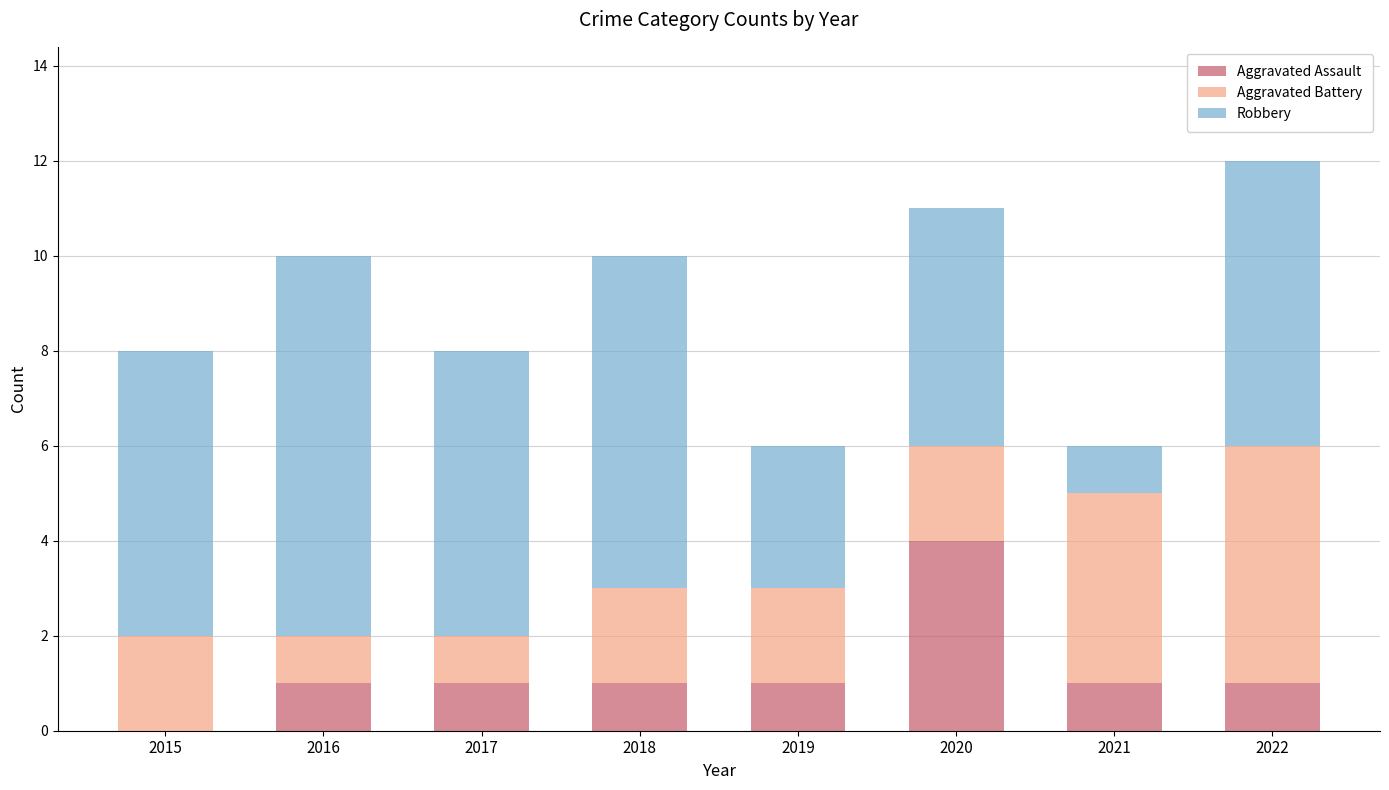

Reading left to right, list the values for the Aggravated Assault series.

2015=0	2016=1	2017=1	2018=1	2019=1	2020=4	2021=1	2022=1